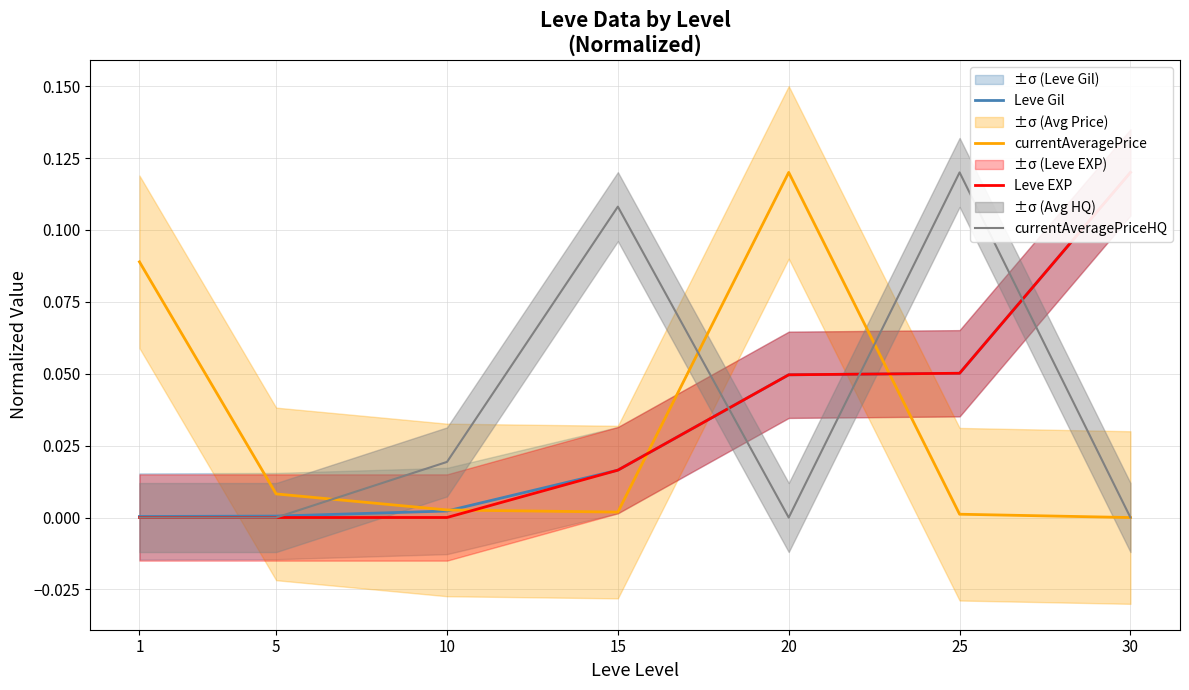

Rank the series by their maximum value, from highest to lowest.

Leve Gil, currentAveragePrice, Leve EXP, currentAveragePriceHQ